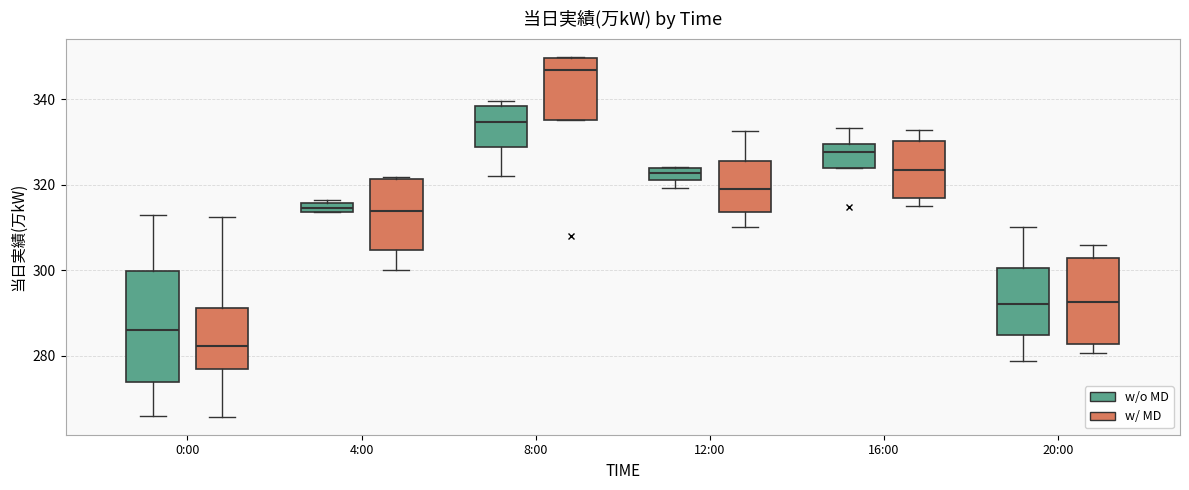

Which box has the lowest median line?

0:00 (w/ MD)